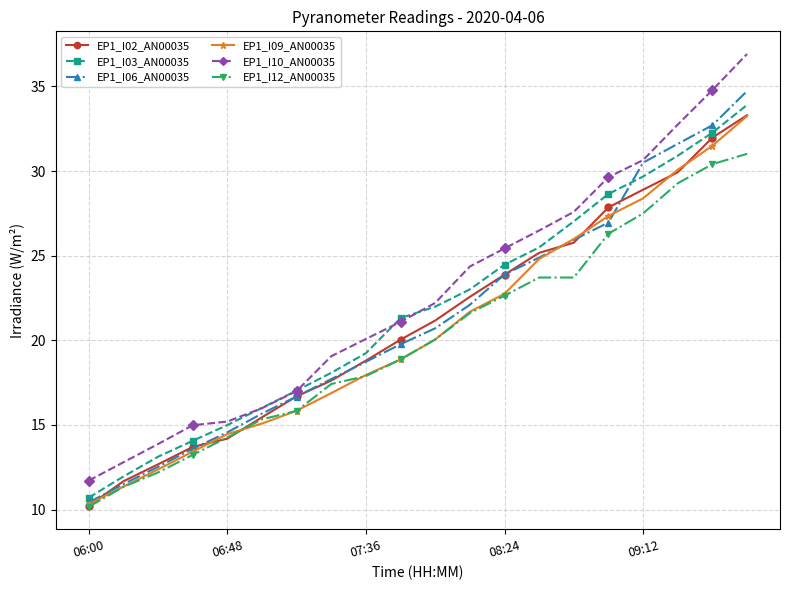

Which series has the widest spread of values?

EP1_I10_AN00035